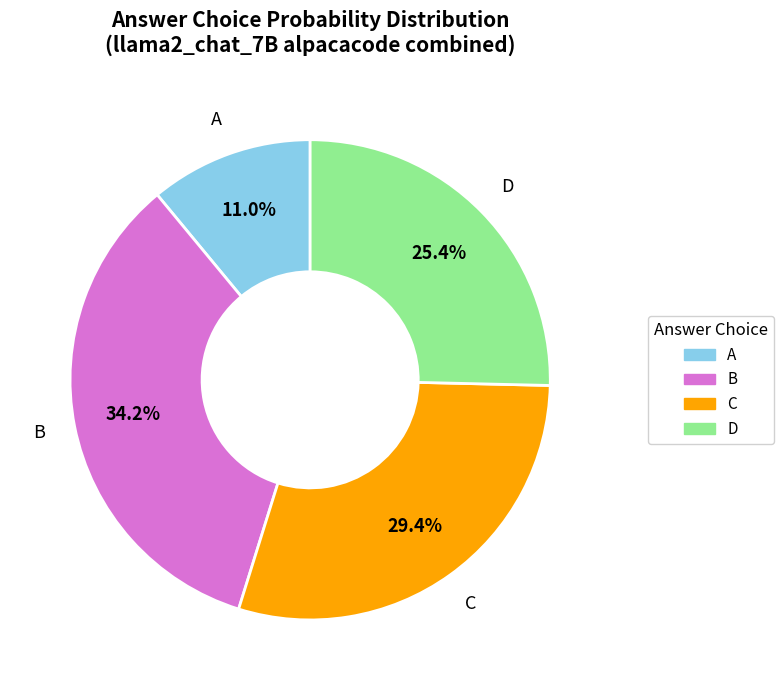

To the nearest percent, what portion does A represent?

11%